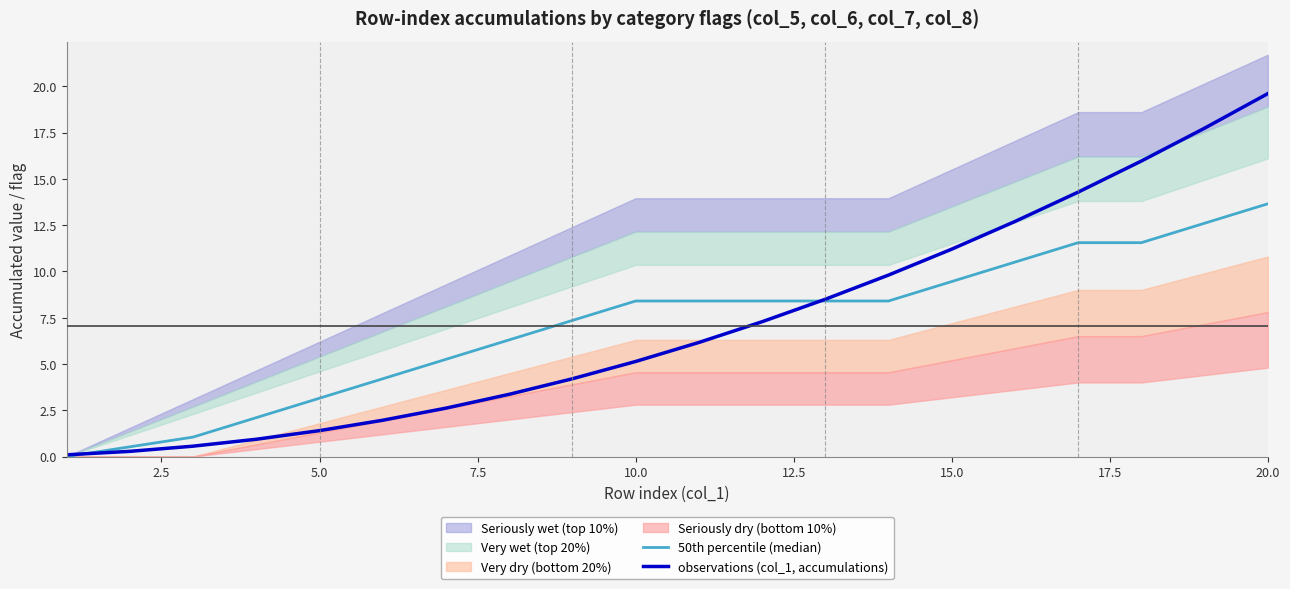

The observations (col_1, accumulations) series shows 2.5 at 10.0. True or false?

False